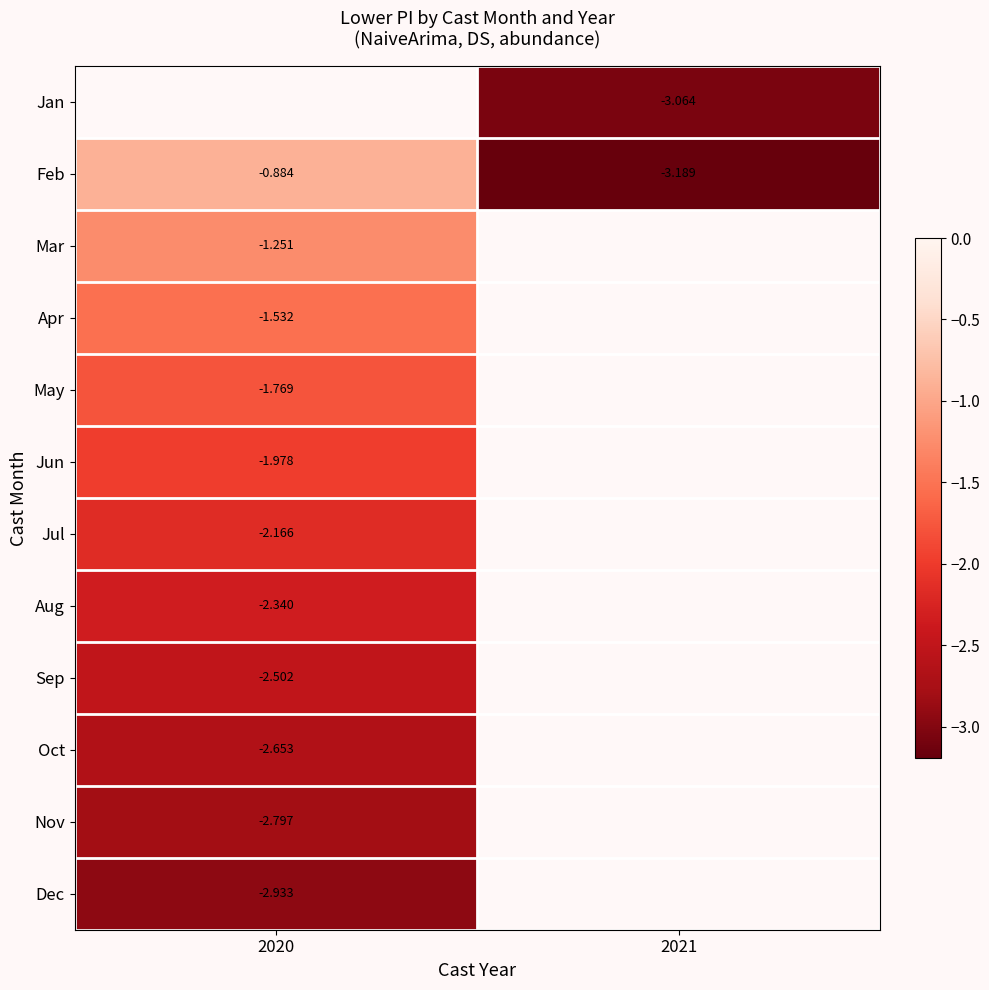

Between 2020 and 2021, which is larger?

2021